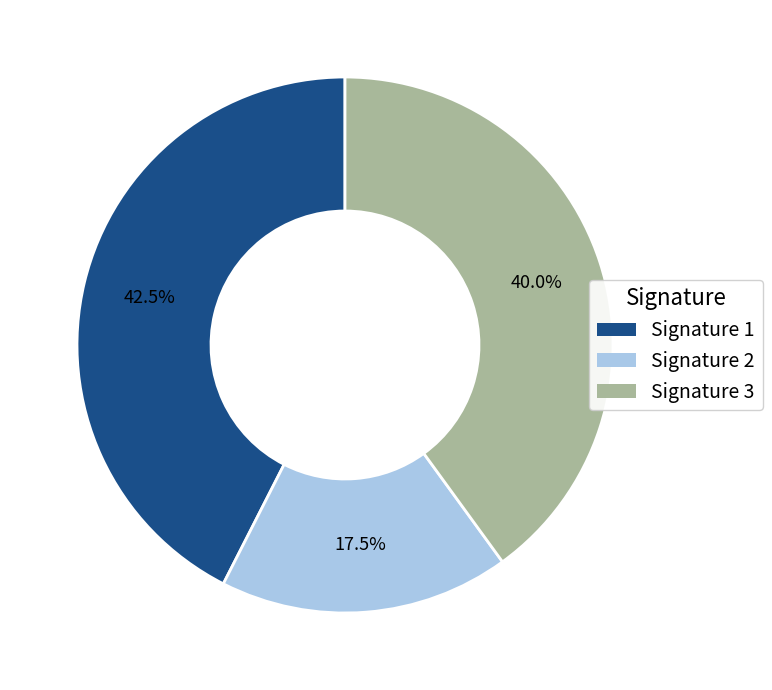

What is the ratio of the value at Signature 3 to the value at Signature 1?

0.9